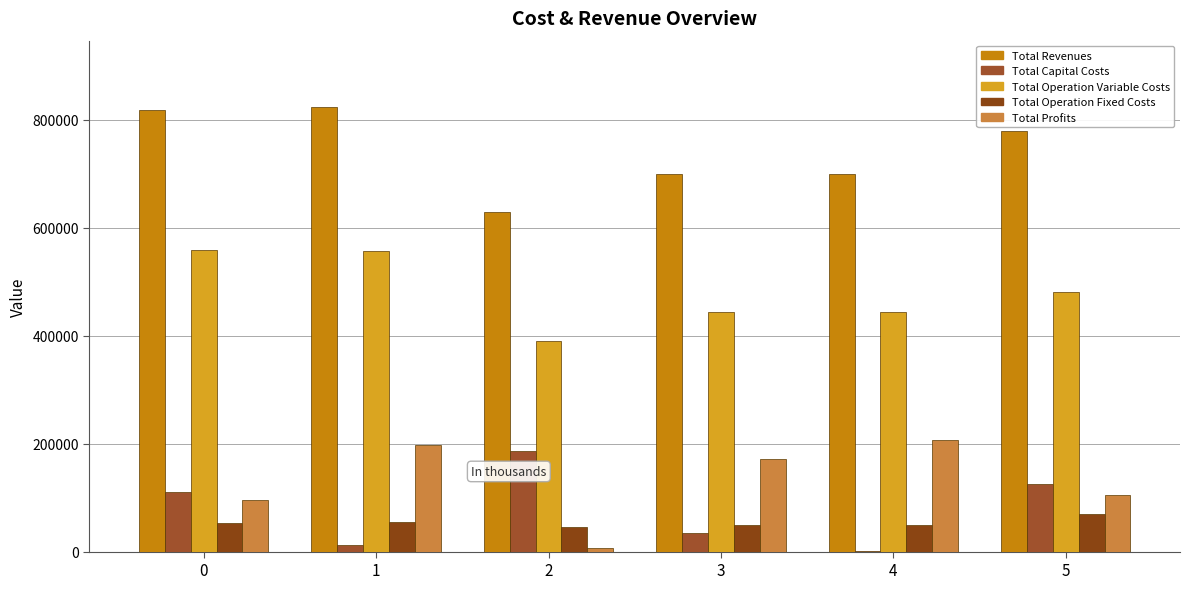

At which label does Total Capital Costs reach its peak?

2